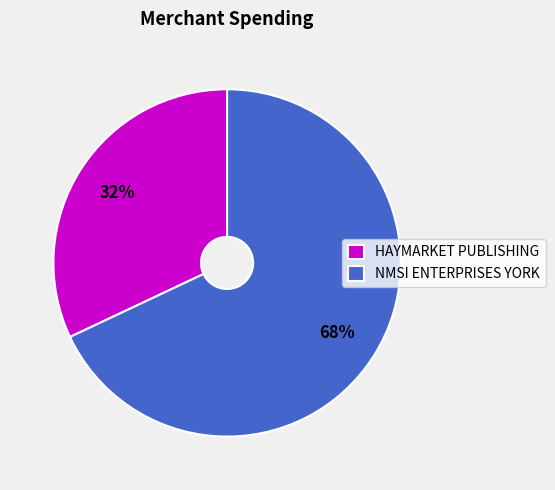

Do NMSI ENTERPRISES YORK and HAYMARKET PUBLISHING together represent more than half of the pie?

Yes